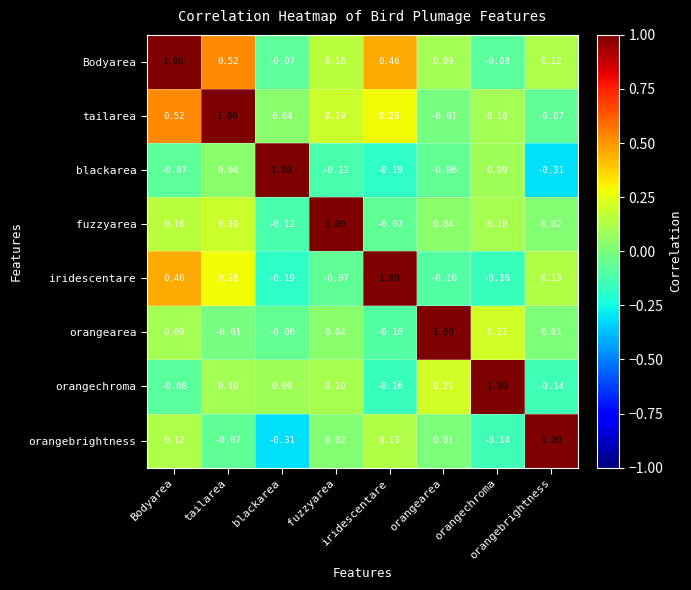

Reading left to right, what are all the values shown in this chart?

Bodyarea: Bodyarea=1.0	tailarea=0.5	blackarea=-0.1	fuzzyarea=0.2	iridescentare=0.5	orangearea=0.1	orangechroma=-0.1	orangebrightness=0.1
tailarea: Bodyarea=0.5	tailarea=1.0	blackarea=0.0	fuzzyarea=0.2	iridescentare=0.3	orangearea=-0.0	orangechroma=0.1	orangebrightness=-0.1
blackarea: Bodyarea=-0.1	tailarea=0.0	blackarea=1.0	fuzzyarea=-0.1	iridescentare=-0.2	orangearea=-0.1	orangechroma=0.1	orangebrightness=-0.3
fuzzyarea: Bodyarea=0.2	tailarea=0.2	blackarea=-0.1	fuzzyarea=1.0	iridescentare=-0.1	orangearea=0.0	orangechroma=0.1	orangebrightness=0.0
iridescentare: Bodyarea=0.5	tailarea=0.3	blackarea=-0.2	fuzzyarea=-0.1	iridescentare=1.0	orangearea=-0.1	orangechroma=-0.2	orangebrightness=0.1
orangearea: Bodyarea=0.1	tailarea=-0.0	blackarea=-0.1	fuzzyarea=0.0	iridescentare=-0.1	orangearea=1.0	orangechroma=0.2	orangebrightness=0.0
orangechroma: Bodyarea=-0.1	tailarea=0.1	blackarea=0.1	fuzzyarea=0.1	iridescentare=-0.2	orangearea=0.2	orangechroma=1.0	orangebrightness=-0.1
orangebrightness: Bodyarea=0.1	tailarea=-0.1	blackarea=-0.3	fuzzyarea=0.0	iridescentare=0.1	orangearea=0.0	orangechroma=-0.1	orangebrightness=1.0